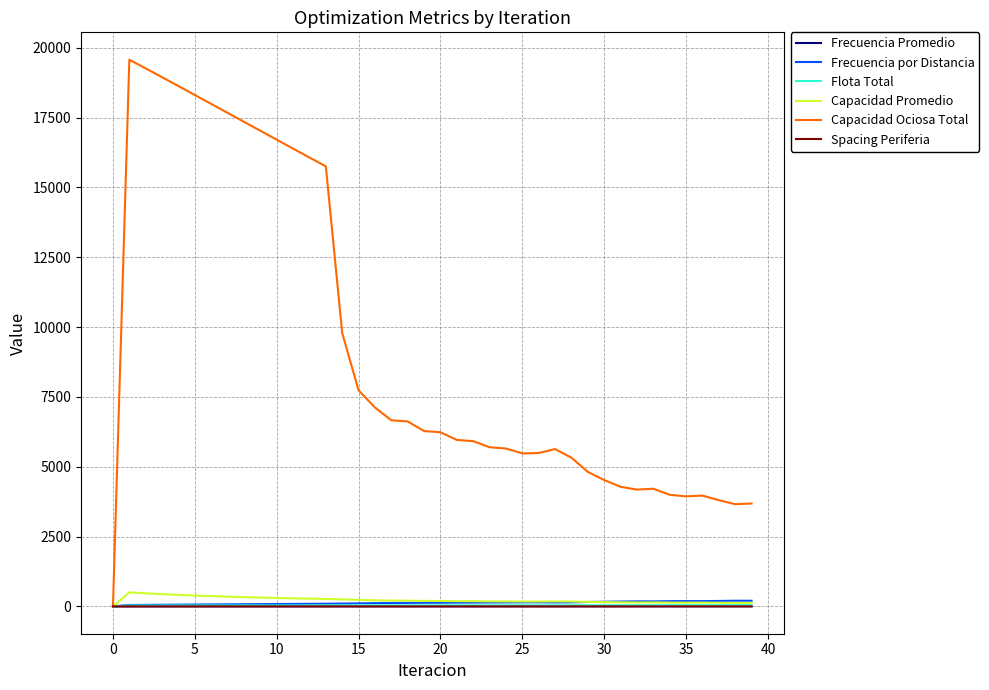

What are all the series names shown in the legend?

Frecuencia Promedio, Frecuencia por Distancia, Flota Total, Capacidad Promedio, Capacidad Ociosa Total, Spacing Periferia